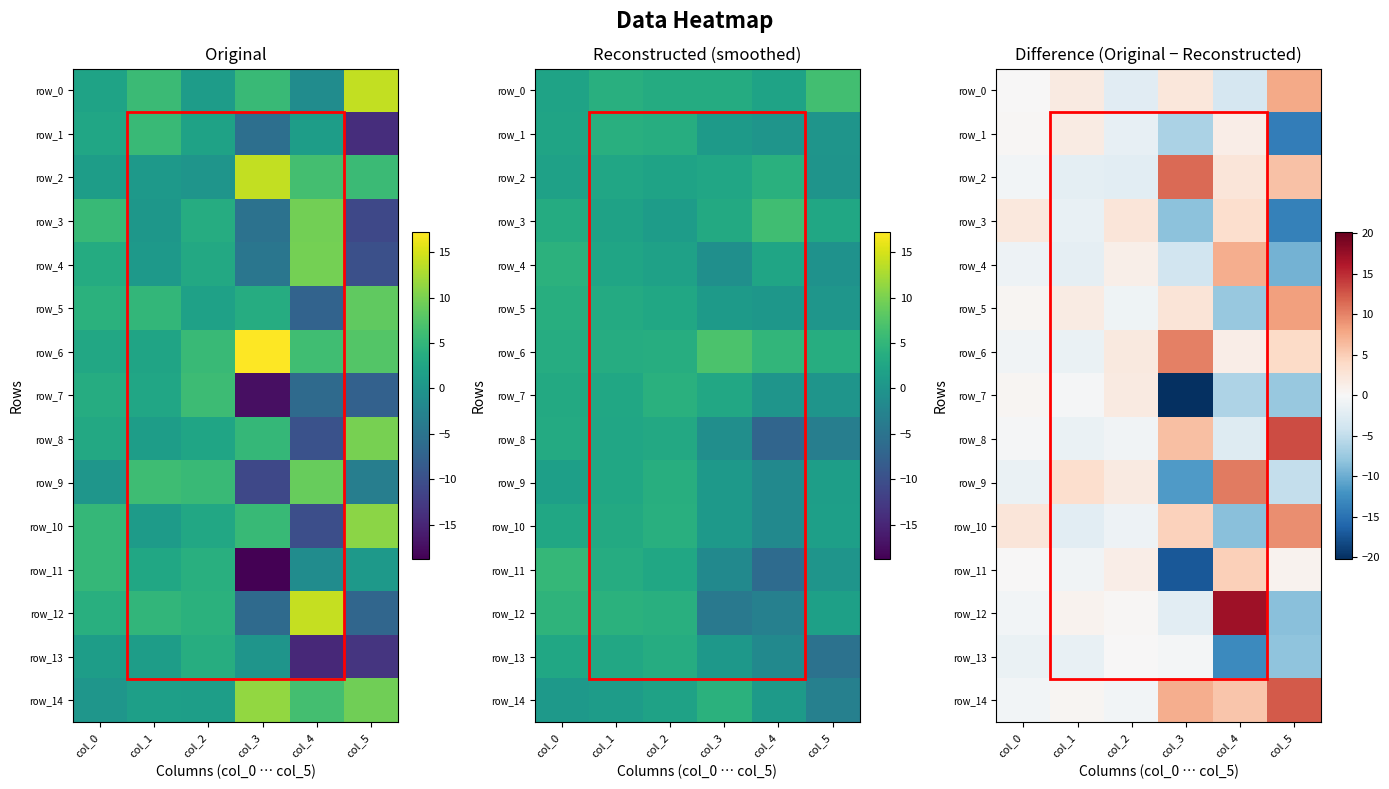

What is the maximum value for row_1?

1.6